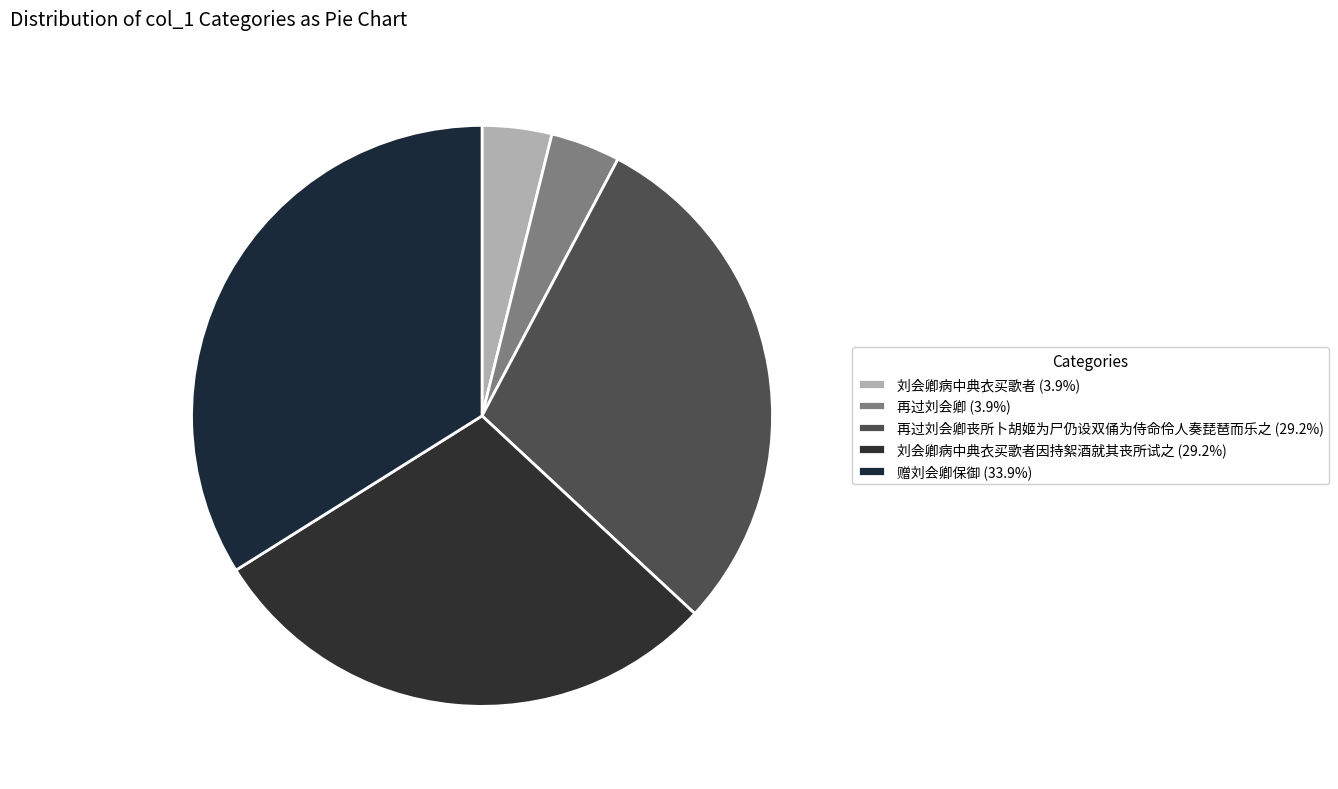

Count the number of slices in the pie.

5